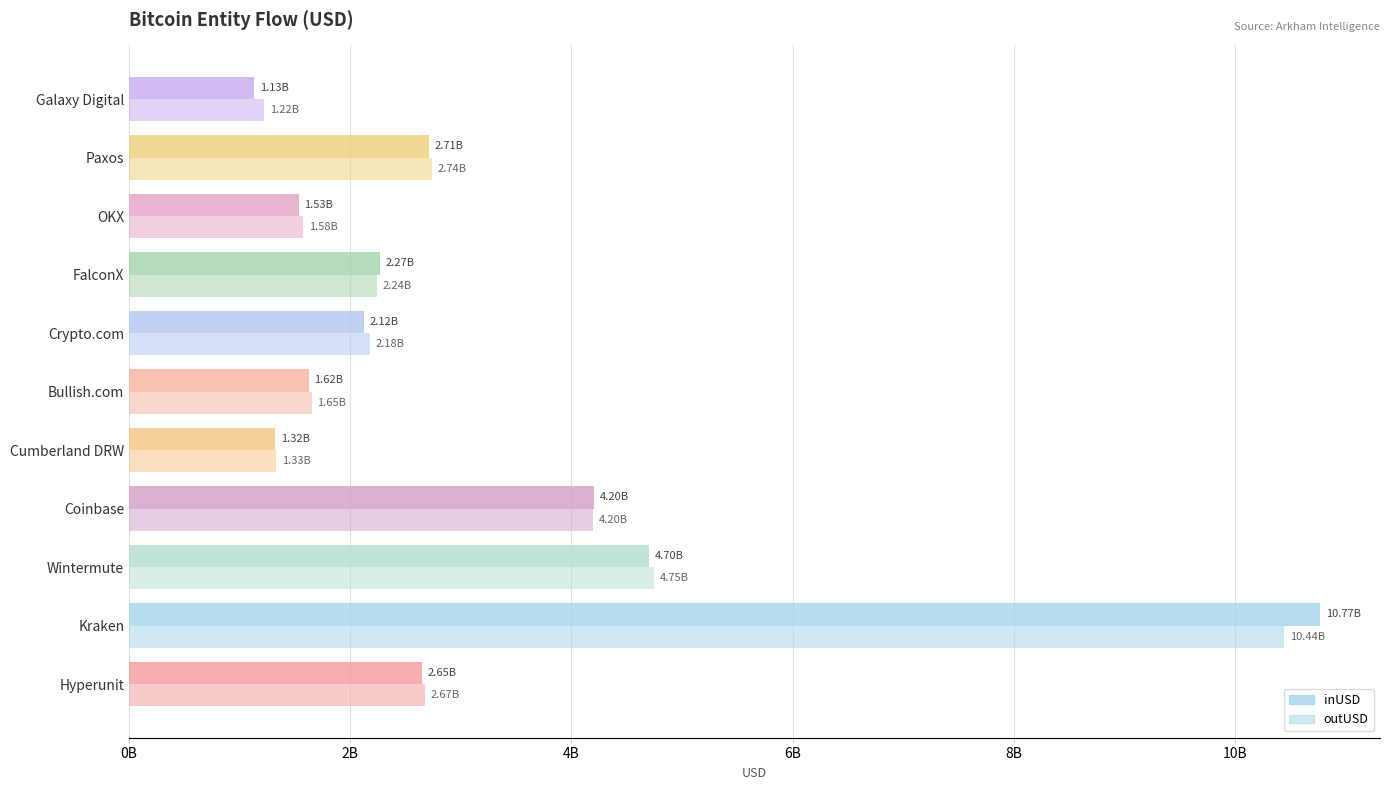

How many bars are there in total?

22